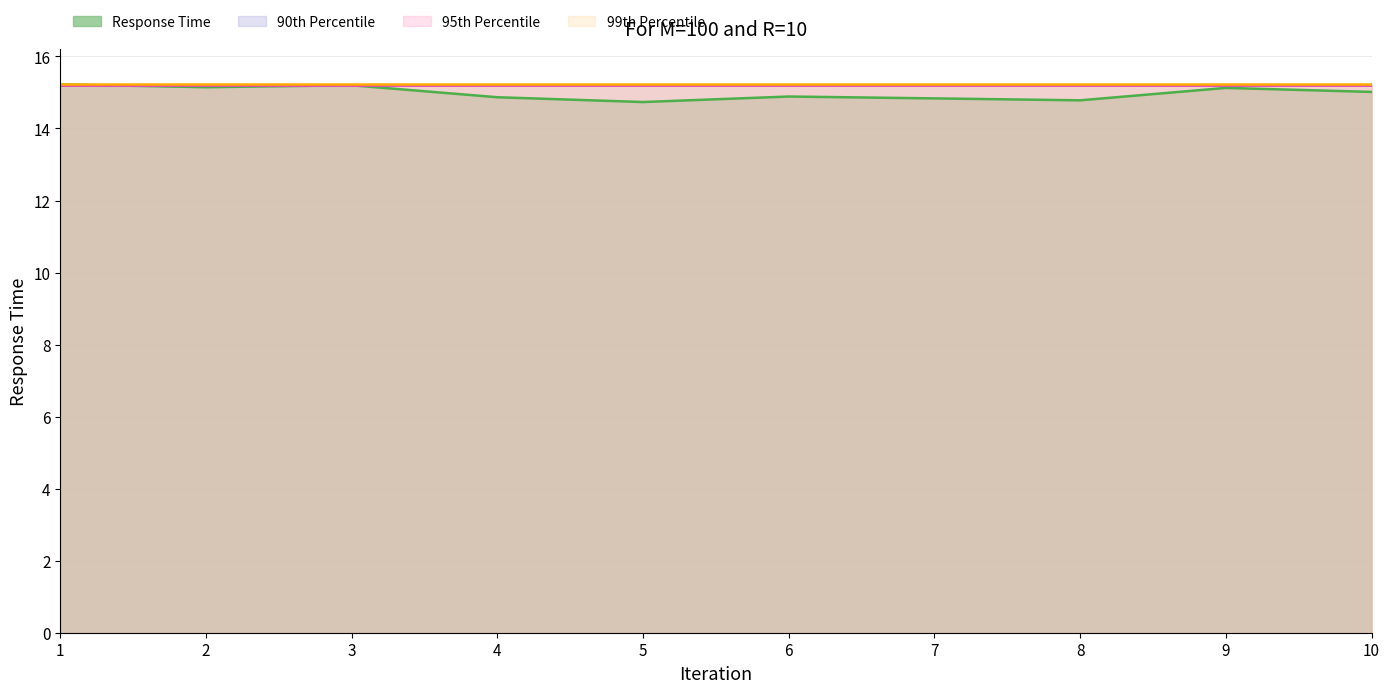

What are all the series names shown in the legend?

Response Time, 90th Percentile, 95th Percentile, 99th Percentile